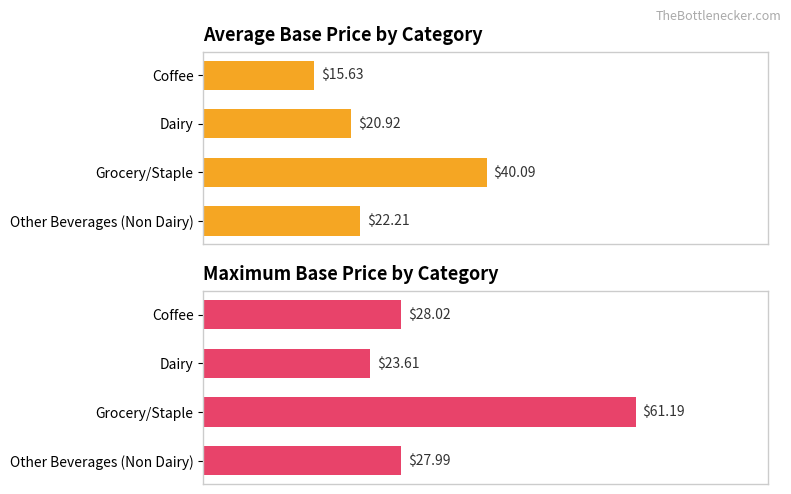

The Maximum Base Price series shows 14.7 at Other Beverages (Non Dairy). True or false?

False